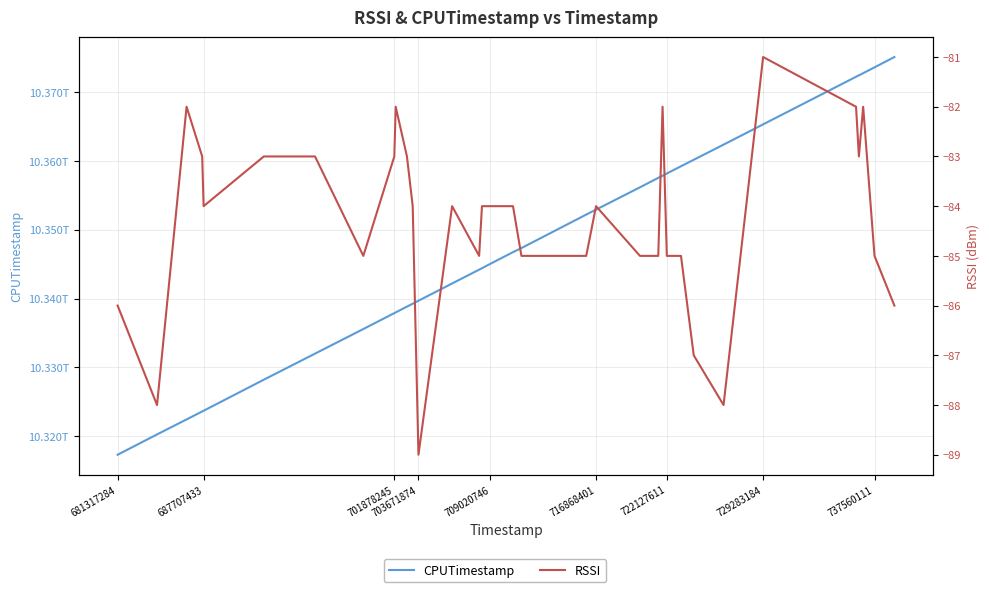

Is the value of RSSI at 26 greater than the value of CPUTimestamp at 18?

No